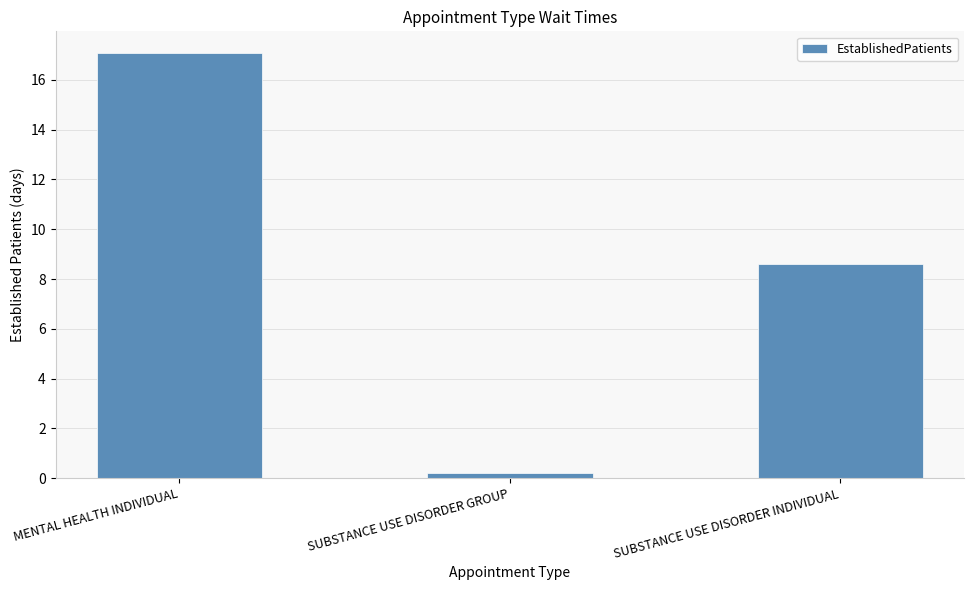

What is the difference between the values at SUBSTANCE USE DISORDER INDIVIDUAL and SUBSTANCE USE DISORDER GROUP?

8.4